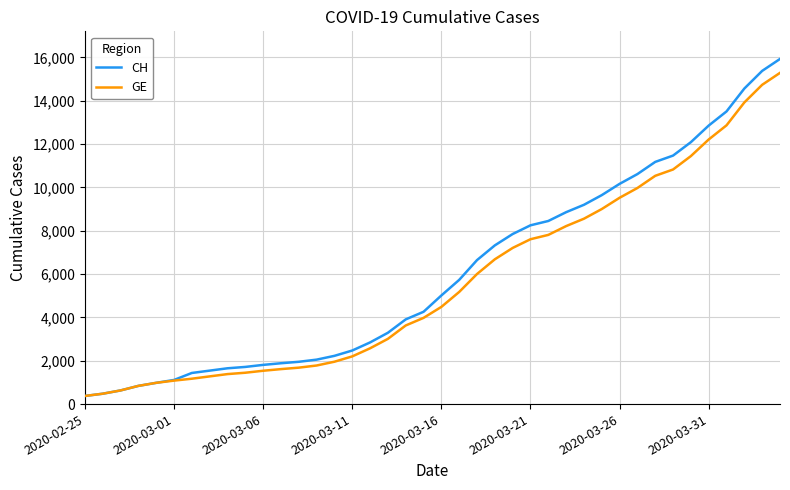

At how many categories does at least one series exceed 8582?

13